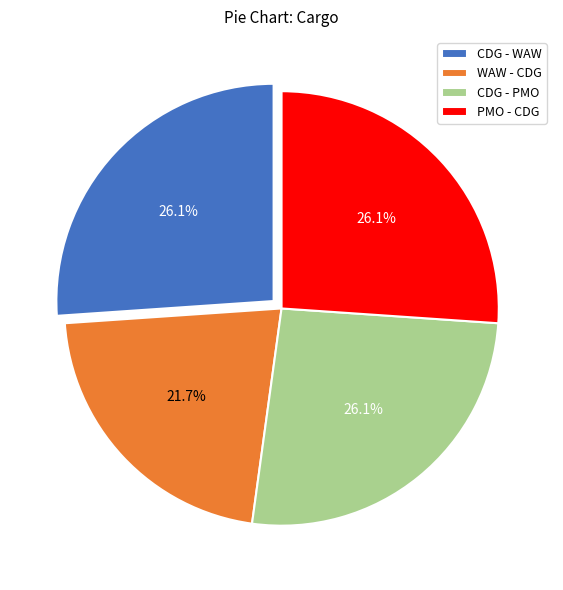

Is it true that CDG - PMO is 26% of the pie?

True